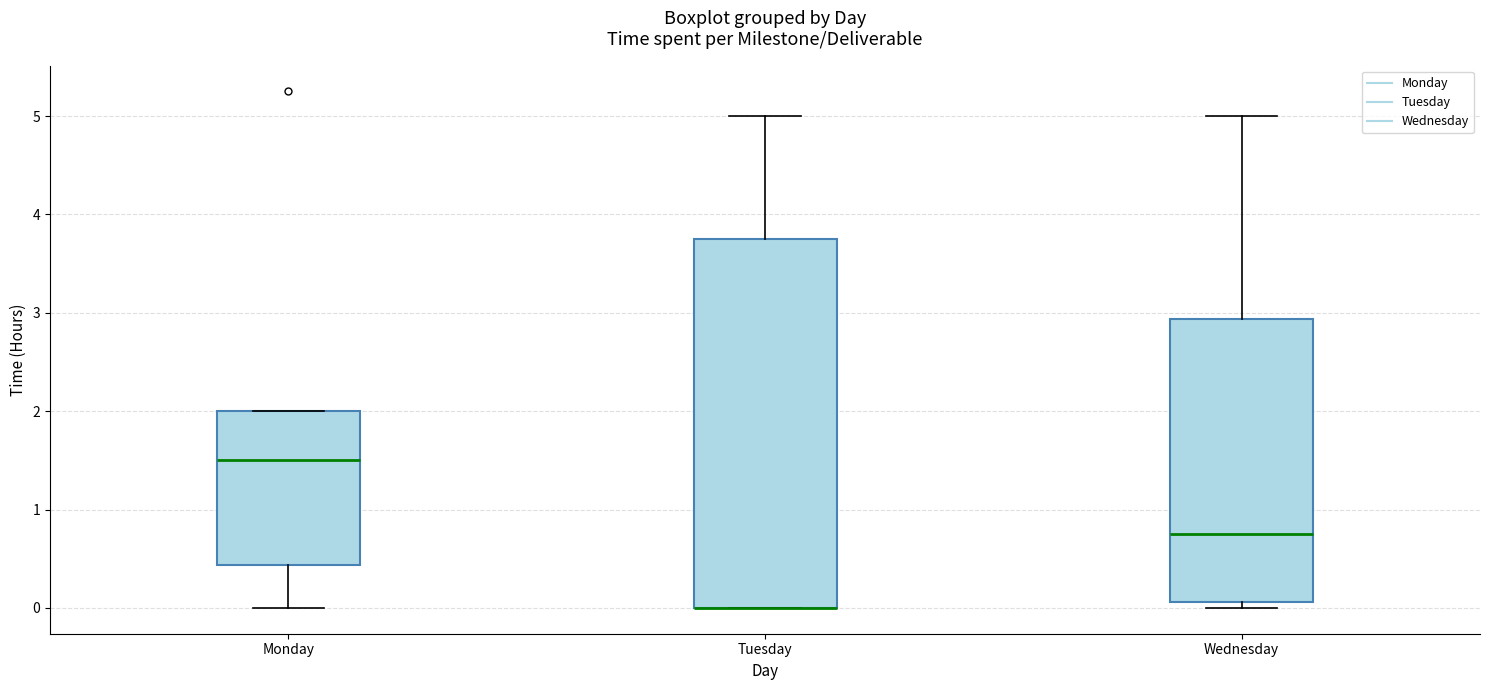

Reading left to right, transcribe this box plot: for each box, give where its median line is, the range the box spans, and where its two whiskers end, as read against the y-axis. The values are not printed on the chart, so give them approximately, as read against the axis.

Monday: median 1.5, box 0.4 to 2.0, whiskers 0.0 to 2.0
Tuesday: median 0.0 (drawn on the box's lower edge), box 0.0 to 3.8, whiskers 0.0 to 5.0
Wednesday: median 0.8, box 0.1 to 2.9, whiskers 0.0 to 5.0